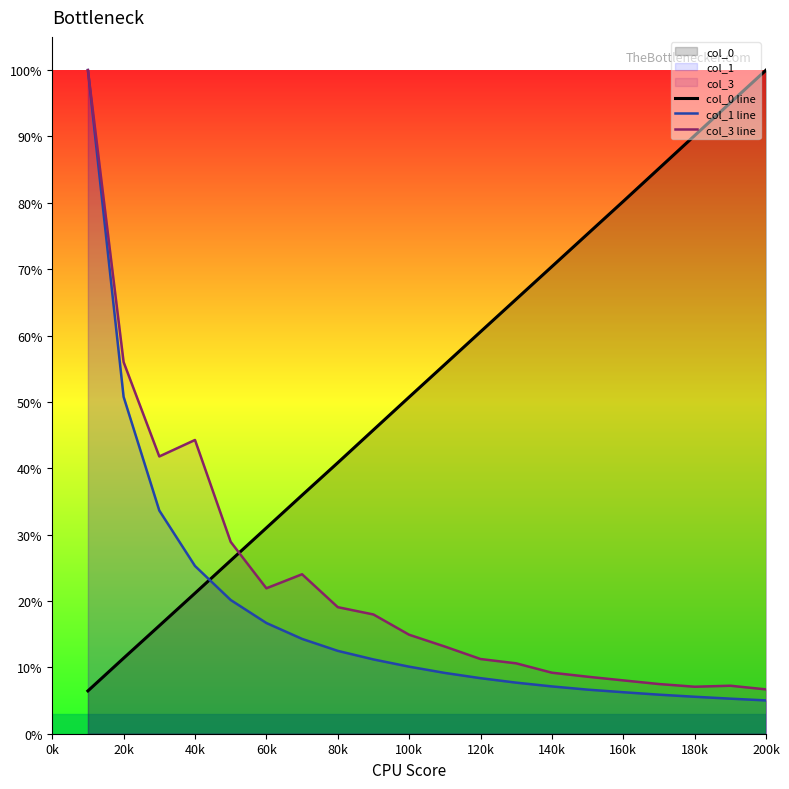

Reading left to right, extract all data points from this chart.

col_0 line: 0.1	0.1	0.2	0.2	0.3	0.3	0.4	0.4	0.5	0.5	0.6	0.6	0.7	0.7	0.8	0.8	0.9	0.9	1.0	1.0
col_1 line: 1.0	0.5	0.3	0.3	0.2	0.2	0.1	0.1	0.1	0.1	0.1	0.1	0.1	0.1	0.1	0.1	0.1	0.1	0.1	0.1
col_3 line: 1.0	0.6	0.4	0.4	0.3	0.2	0.2	0.2	0.2	0.1	0.1	0.1	0.1	0.1	0.1	0.1	0.1	0.1	0.1	0.1